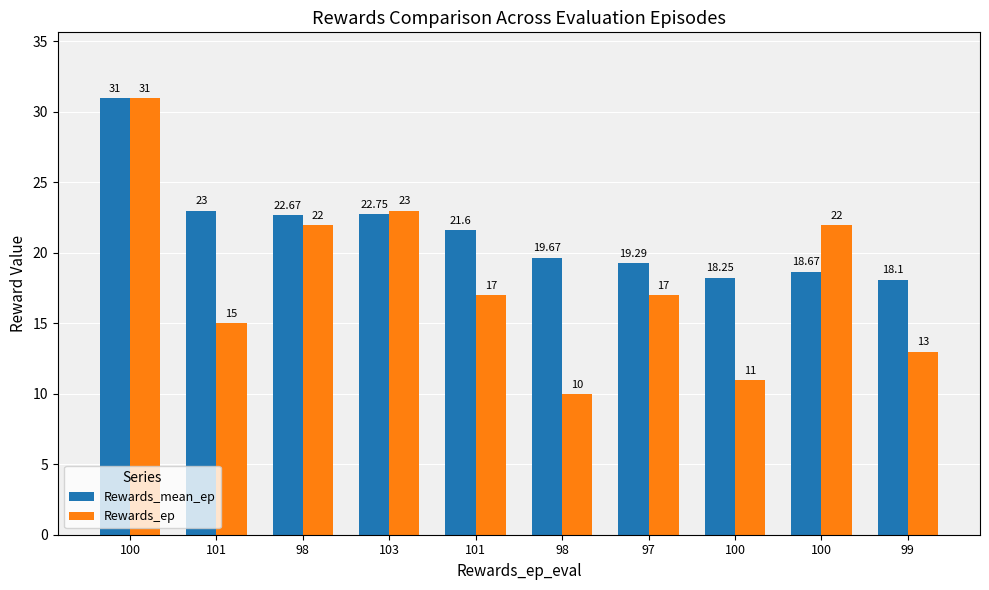

True or false: Rewards_mean_ep has a value of 18.2 at 100.

True